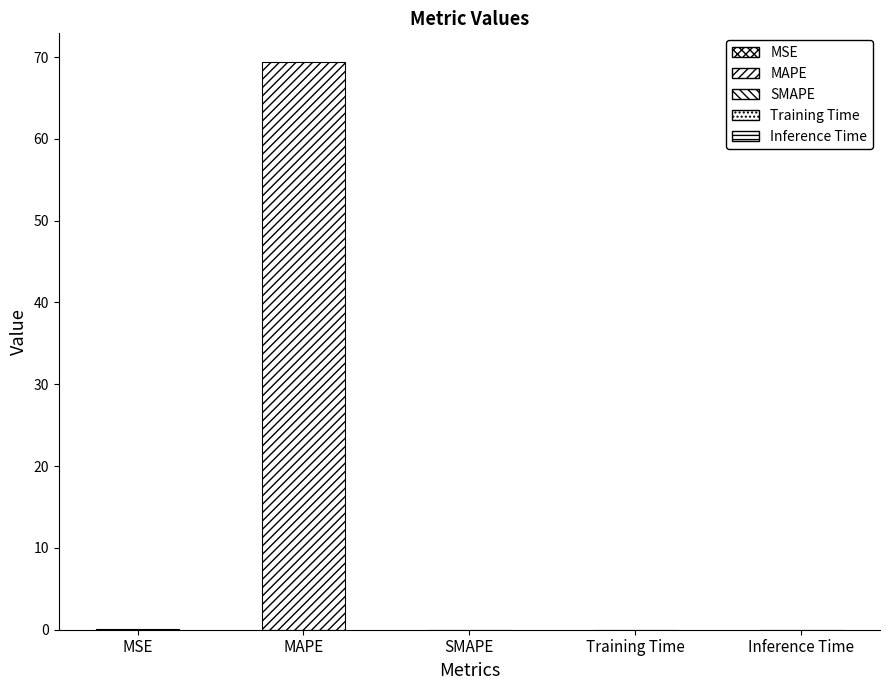

Is it true that the value at Training Time is 0.0?

True